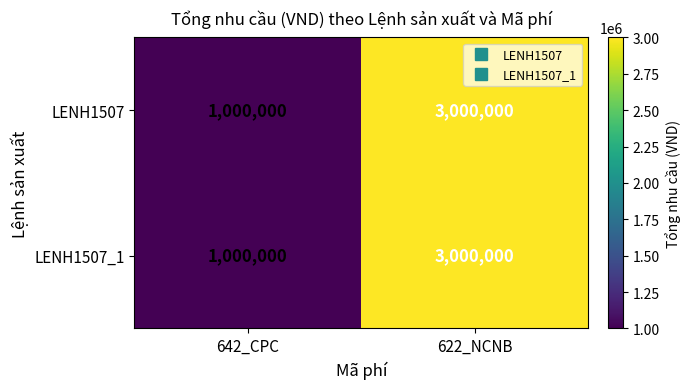

What is the approximate value of LENH1507_1 at 642_CPC, to the nearest 10?

1000000